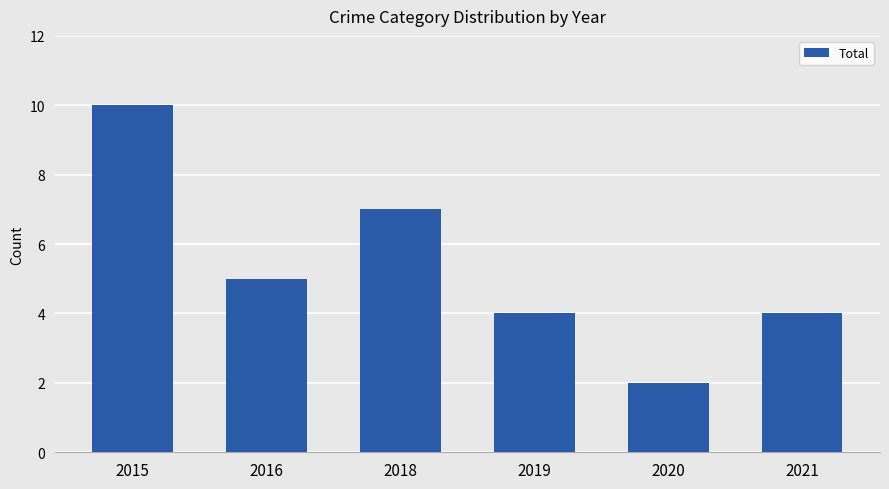

Read the value at 2016.

5